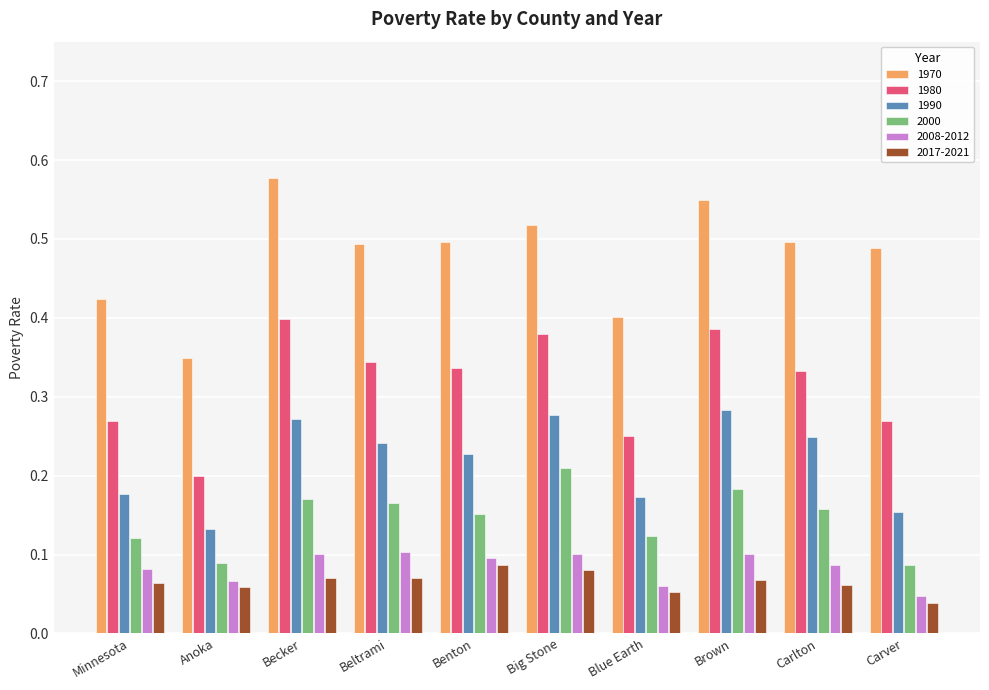

List the series in order of their peak value, highest first.

1970, 1980, 1990, 2000, 2008-2012, 2017-2021